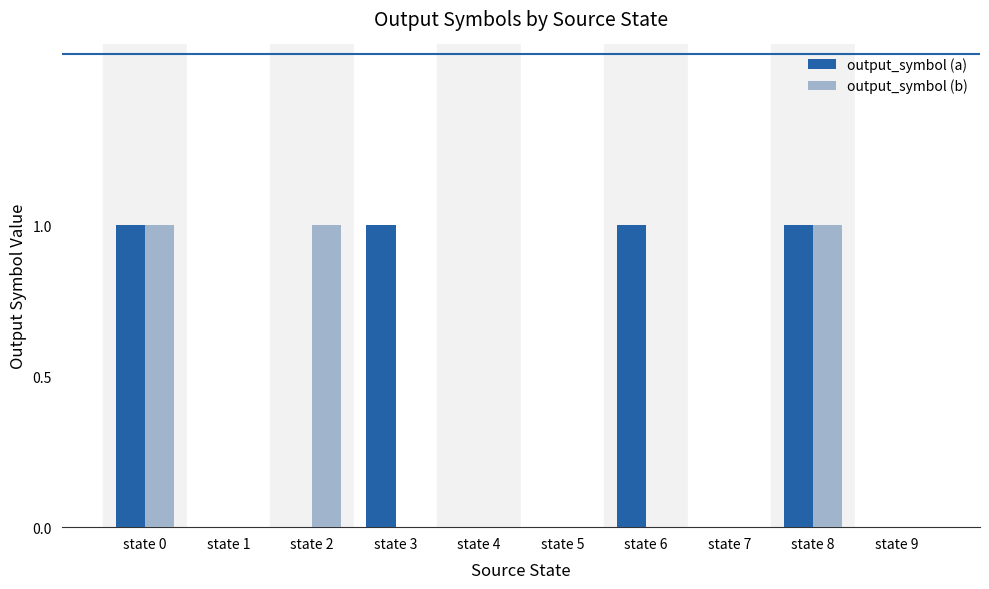

True or false: output_symbol (b) has a value of 1 at state 2.

True